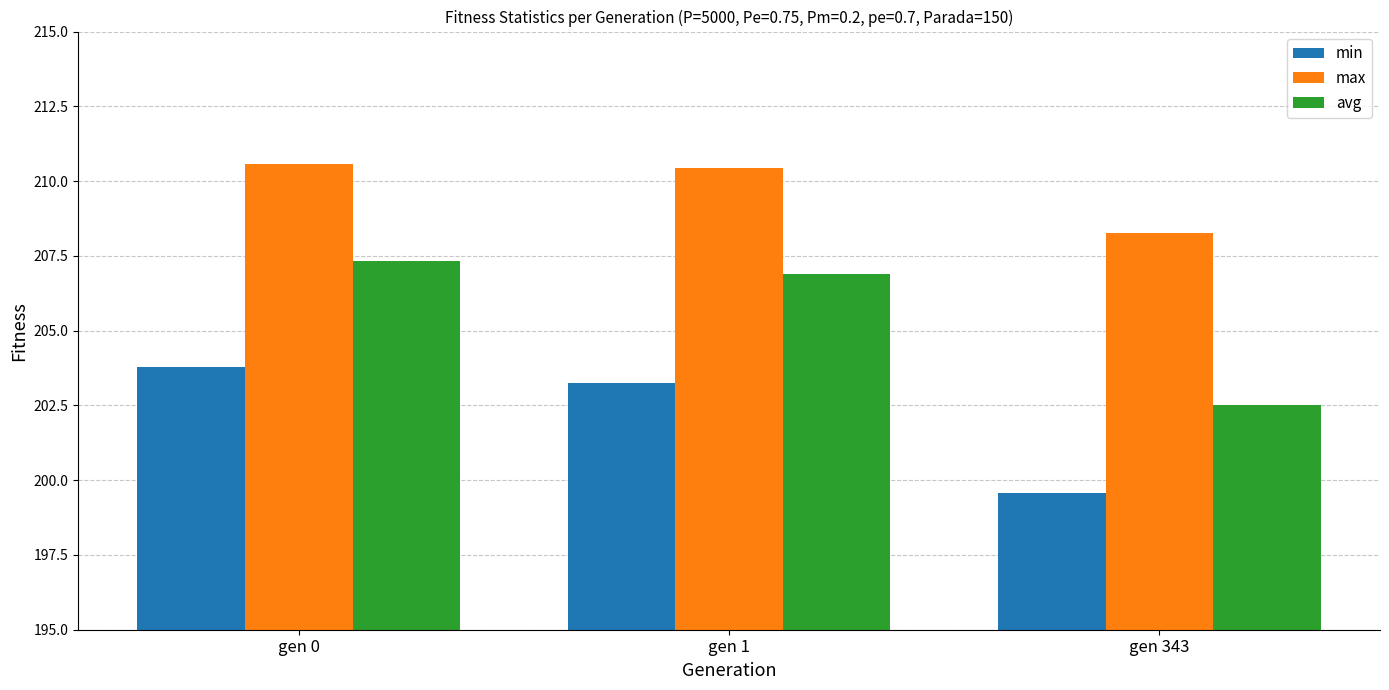

Which series has the largest total across all categories?

max